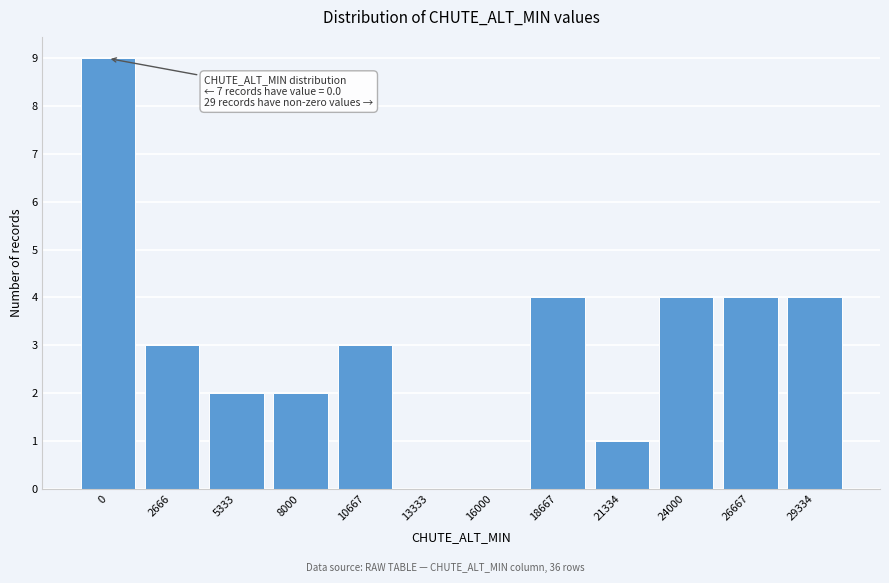

Reading left to right, transcribe all the data shown in this chart.

0=9	2666=3	5333=2	8000=2	10667=3	13333=0	16000=0	18667=4	21334=1	24000=4	26667=4	29334=4